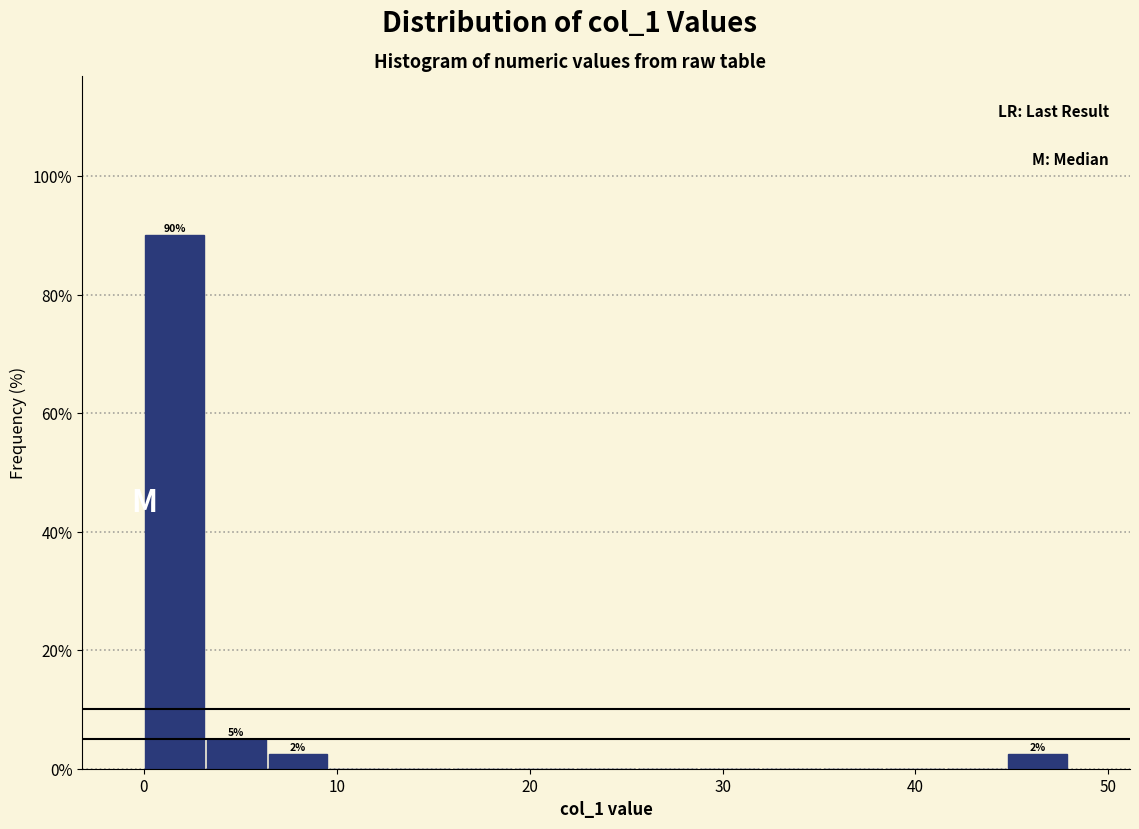

Read against the x-axis, roughly where is the centre of the tallest bar?

2